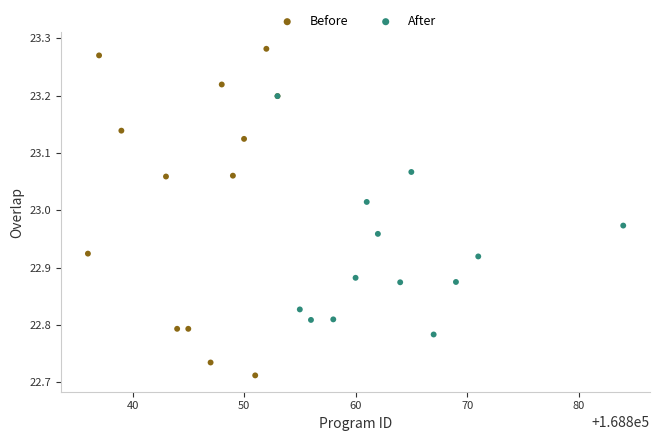

Which series has the largest Y range (max minus min)?

Before